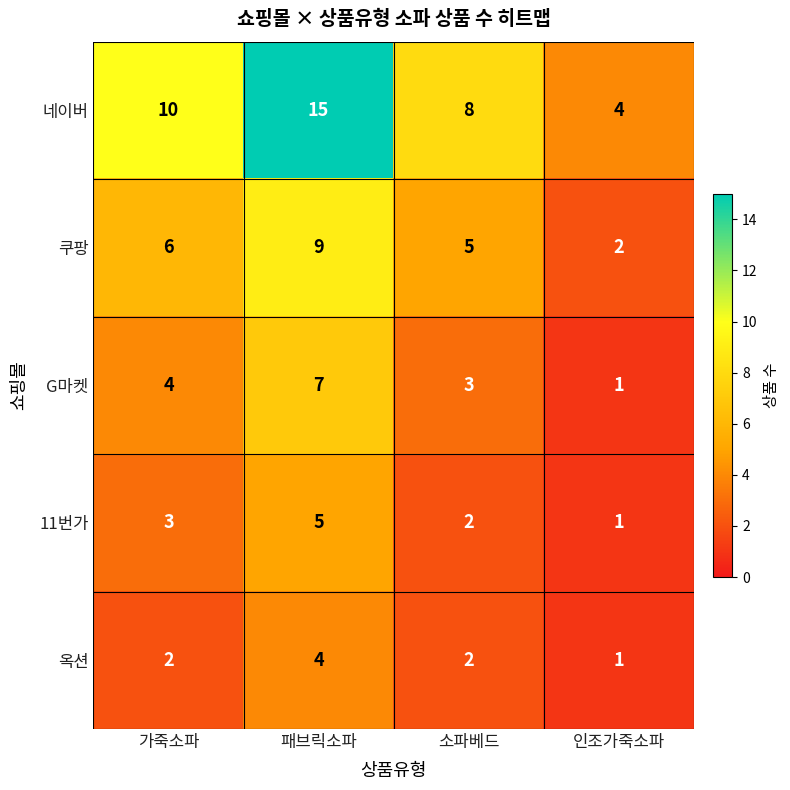

True or false: 쿠팡 has a value of 6 at 가죽소파.

True